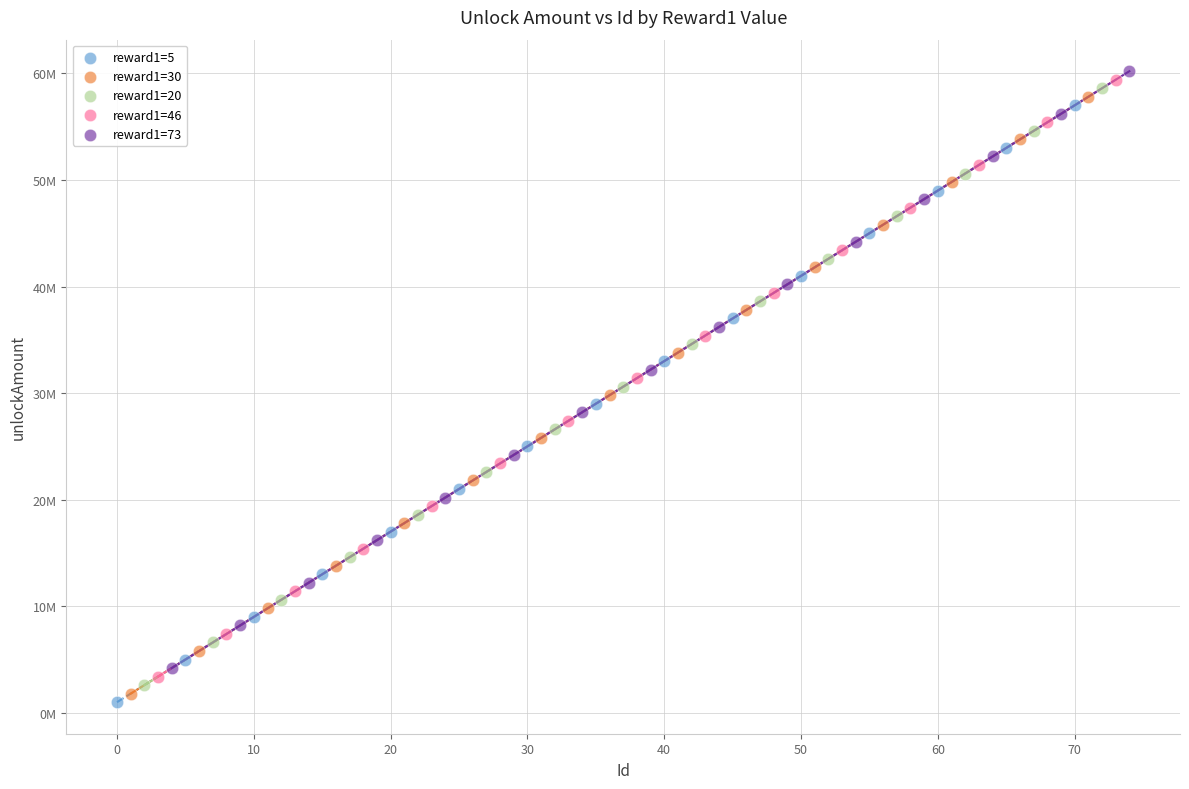

Which series reaches the maximum Y coordinate?

reward1=73